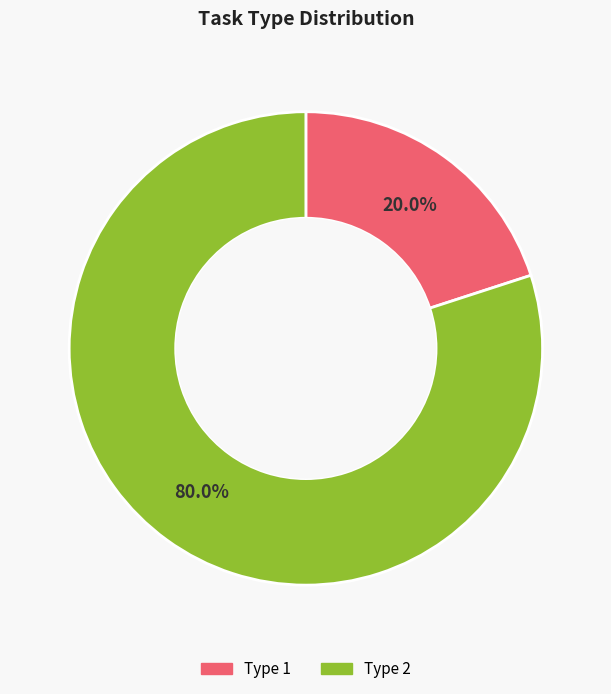

Is there a majority slice in this chart?

Yes